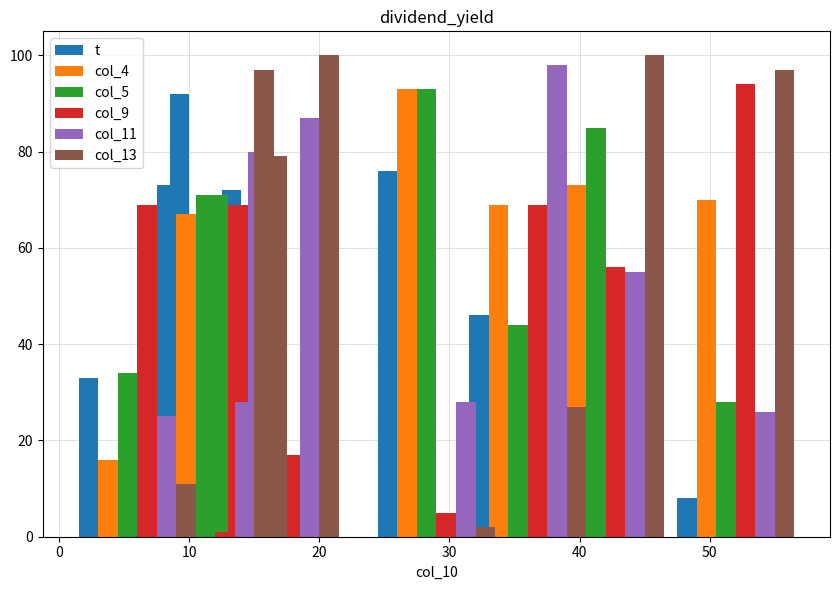

What is the total value across all series at 60?

323